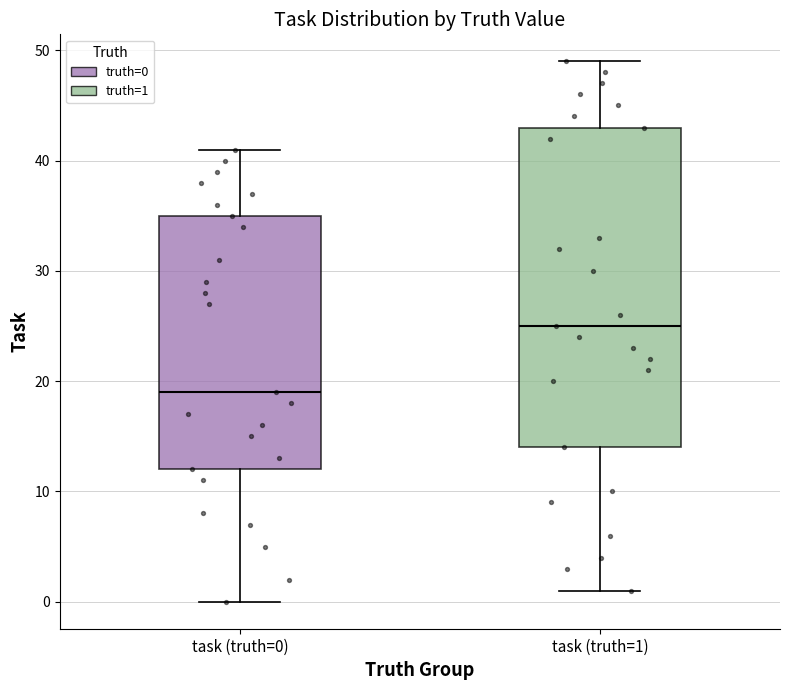

Reading left to right, read every box against the y-axis: the position of its median line, the range the box covers, and the ends of its whiskers. The values are not printed on the chart, so give them approximately, as read against the axis.

task (truth=0): median 19, box 12 to 35, whiskers 0 to 41
task (truth=1): median 25, box 14 to 43, whiskers 1 to 49